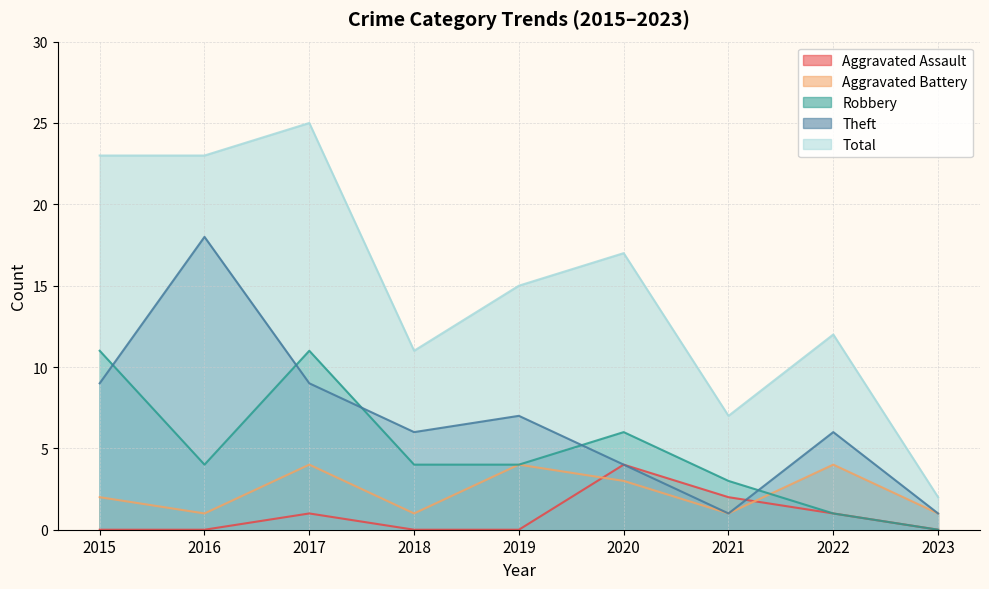

Does the chart display data point markers on the line(s)?

No